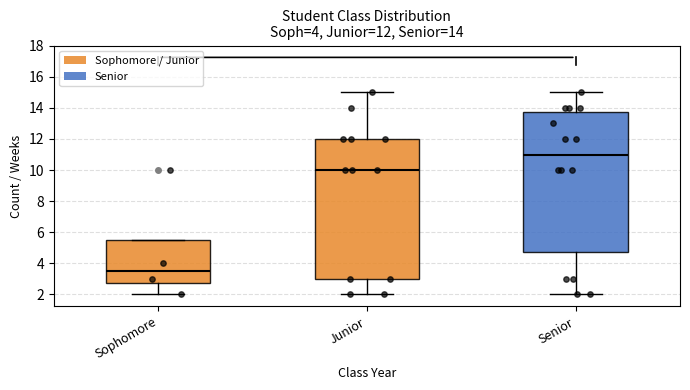

Which box's median line is the lowest?

Sophomore